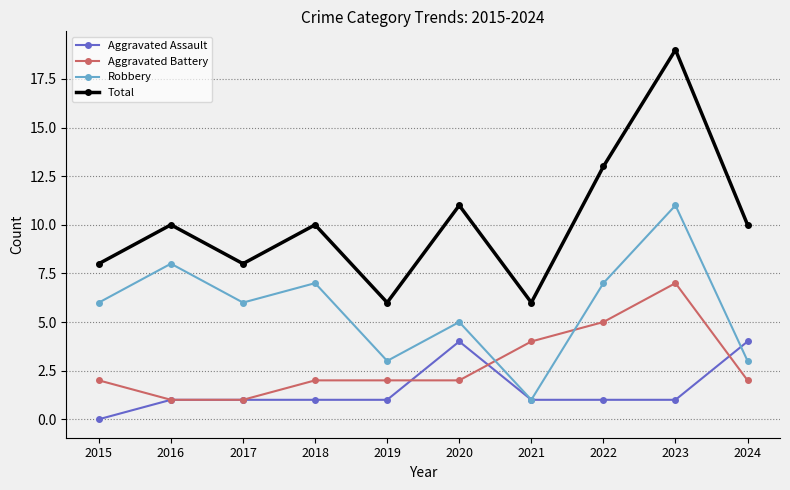

What is the maximum value for Robbery?

11